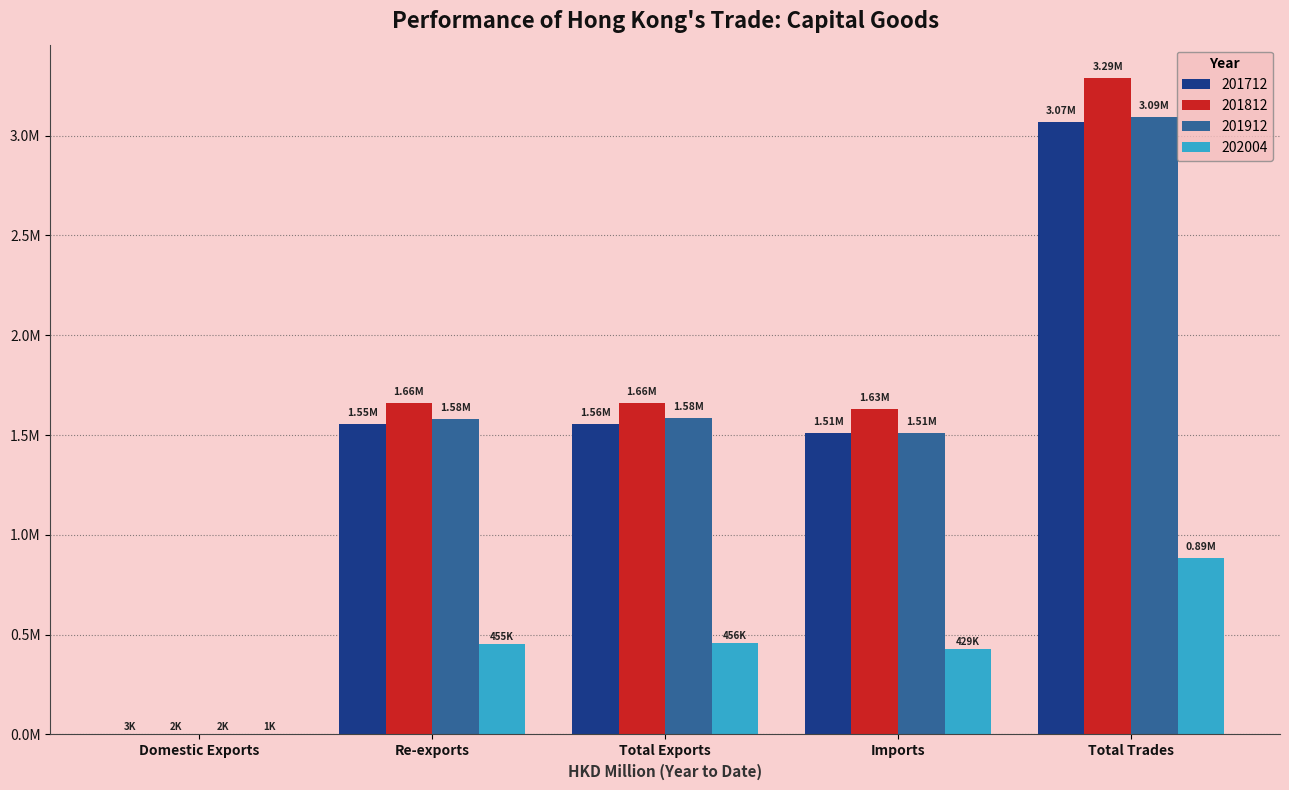

Rank the series at Total Trades from highest to lowest value.

201812, 201912, 201712, 202004